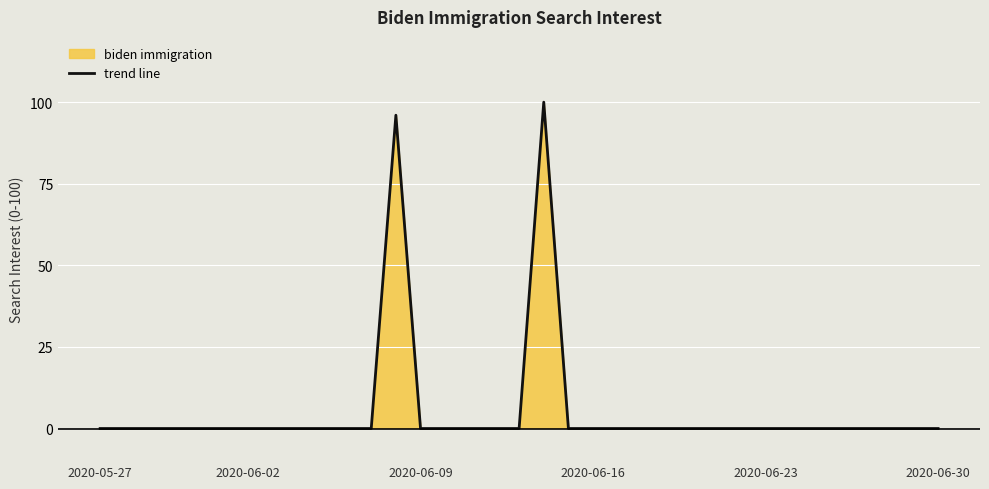

What is the maximum value shown in the chart?

100